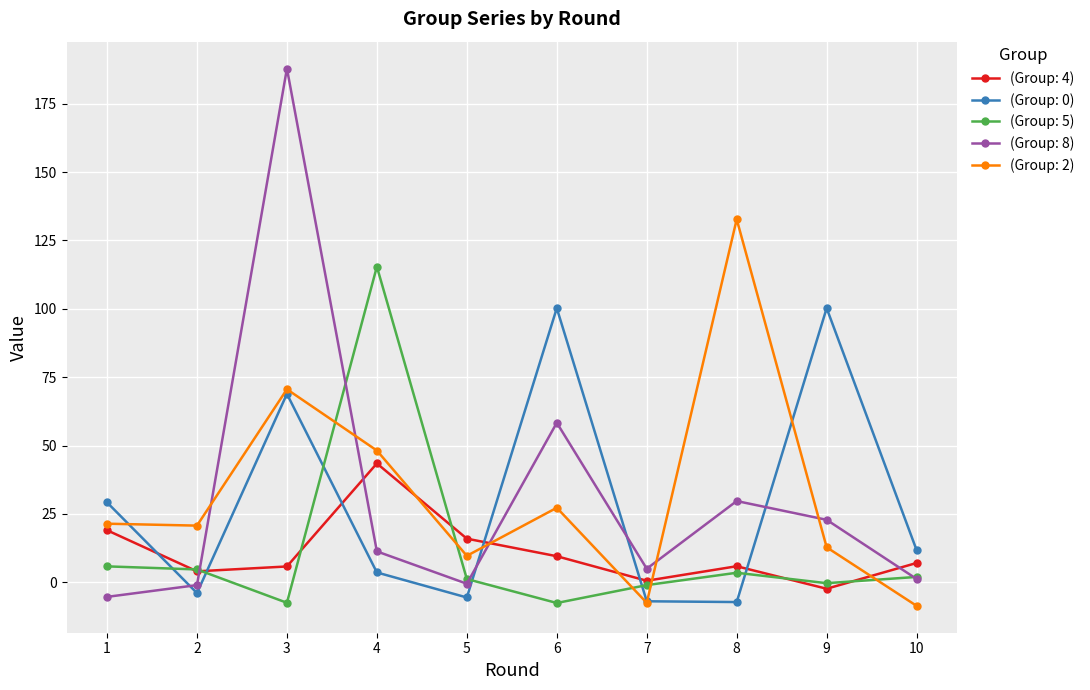

At which label does (Group: 2) reach its peak?

8